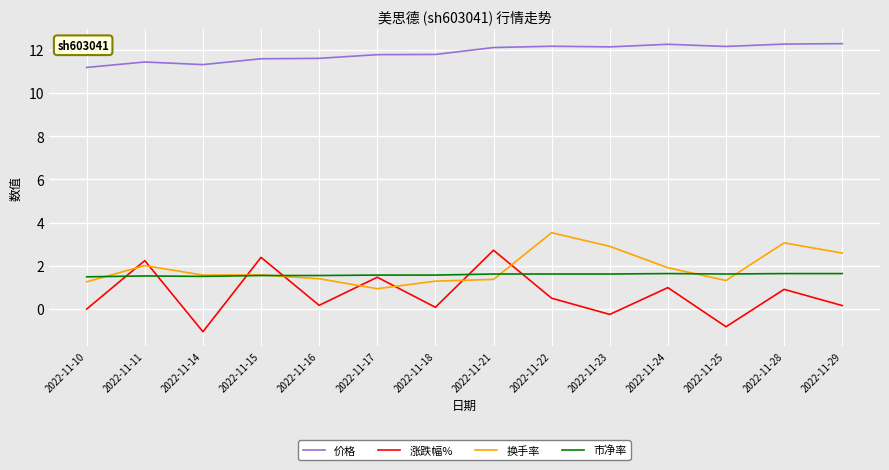

At how many categories does at least one series exceed 10?

14